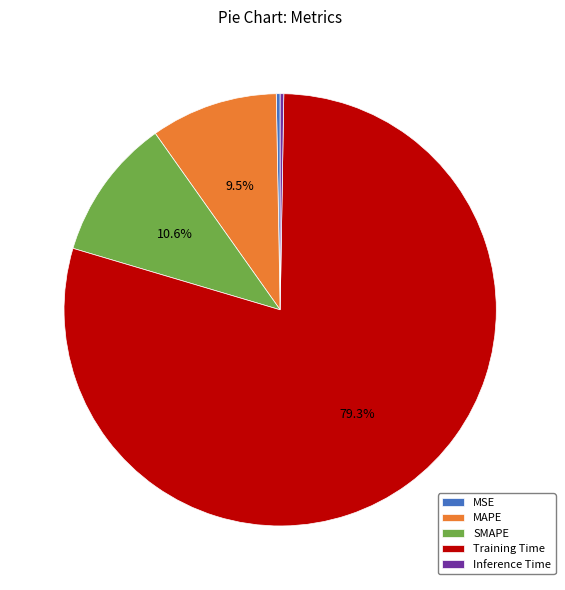

Which has a higher value, Training Time or MAPE?

Training Time